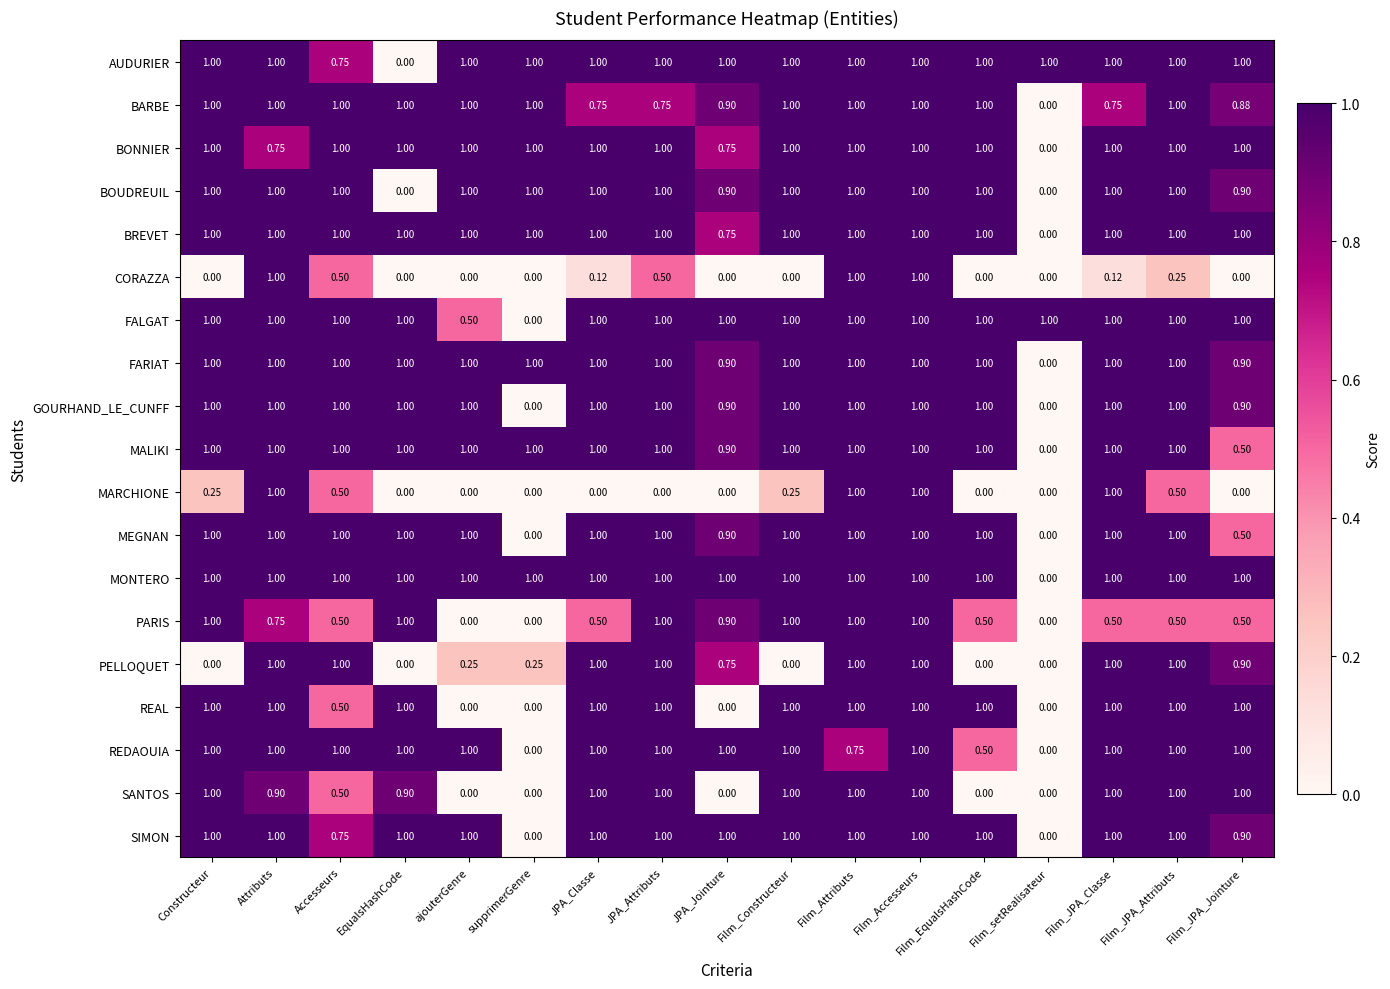

At which category is the sum across all series the highest?

Film_Accesseurs